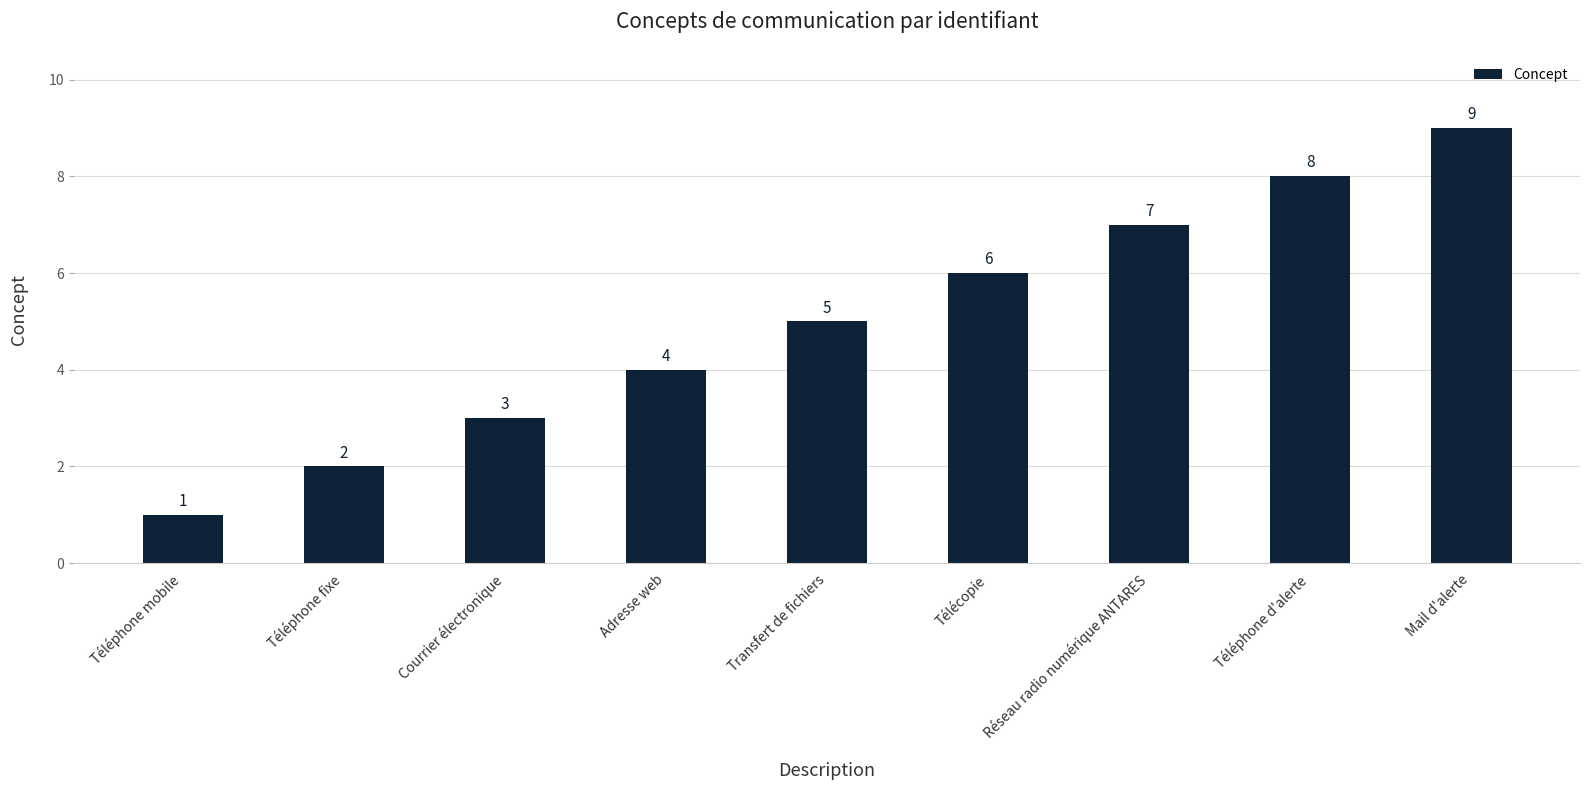

Is it true that the value at Courrier électronique is 2?

False